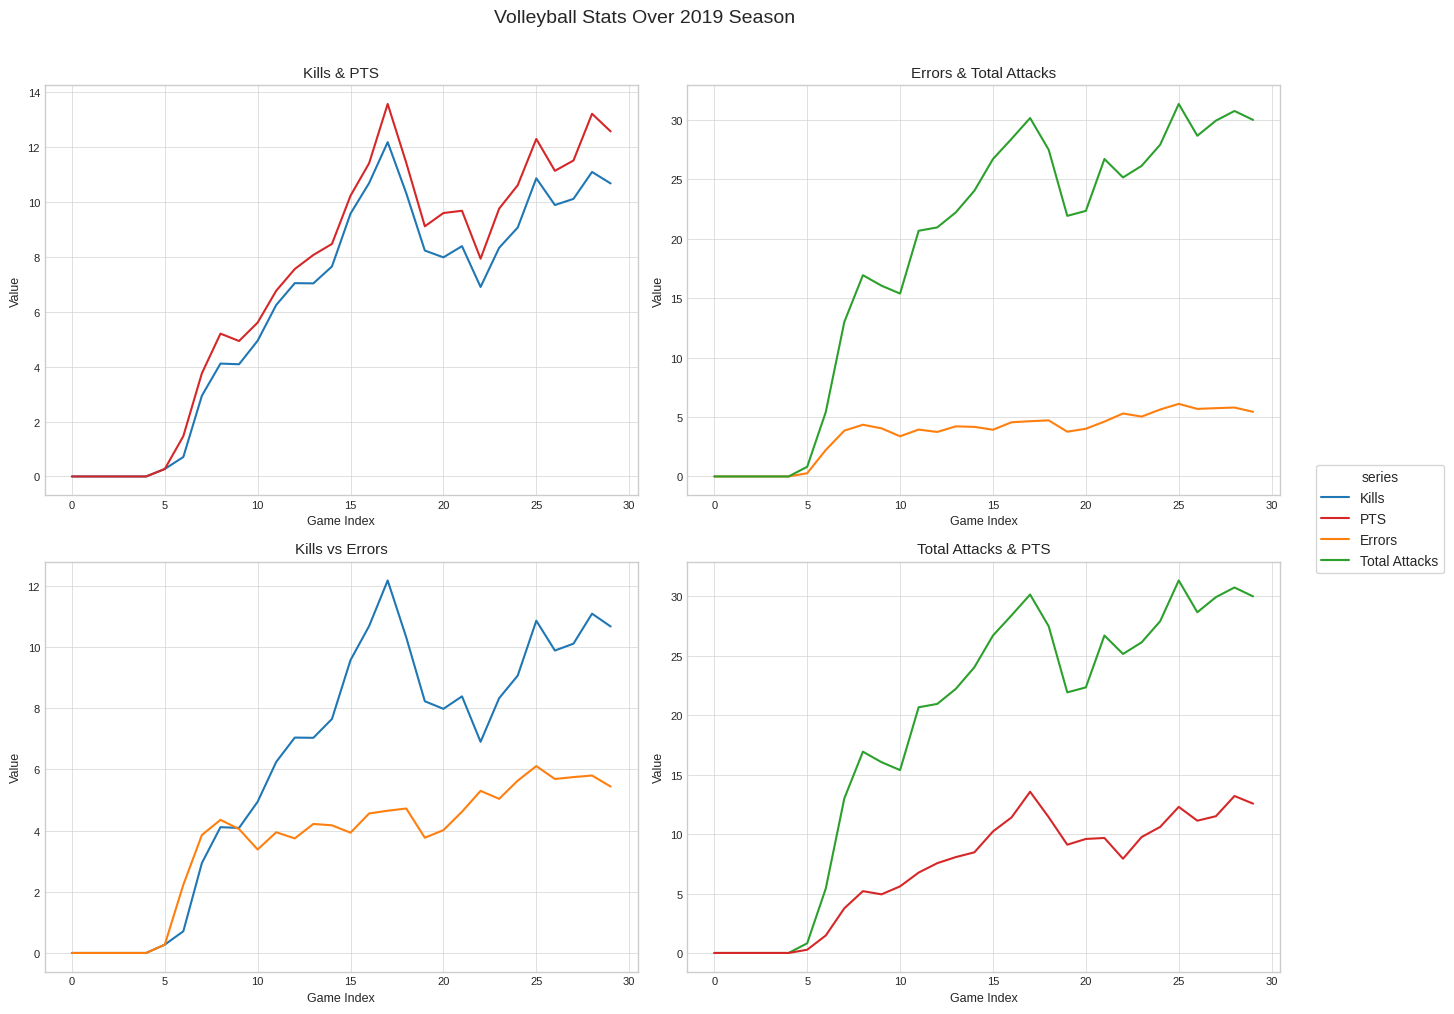

How many values in PTS are above zero?

25